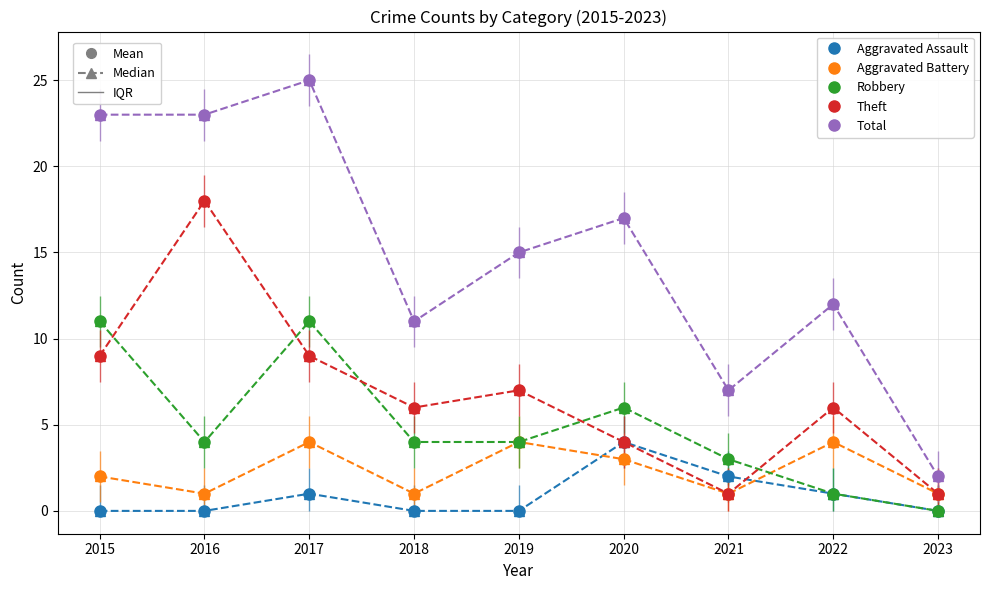

How many lines are shown in the chart?

5